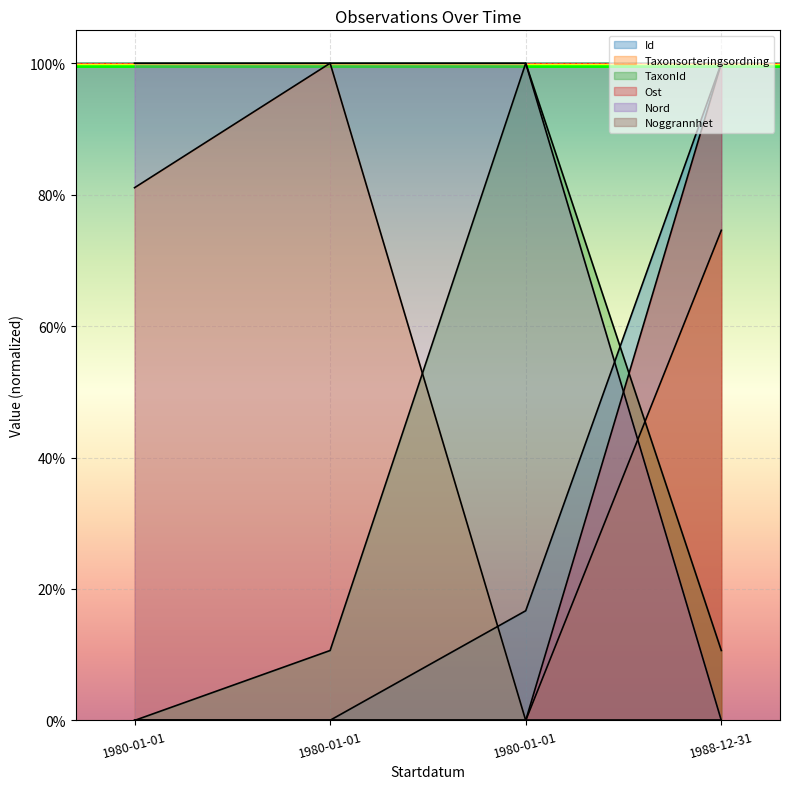

Is the value of Id at 1980-01-01 greater than the value of Ost at 1980-01-01?

No